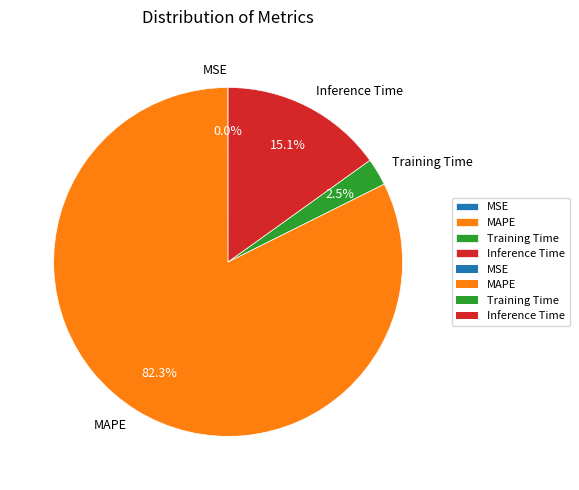

Which slice is the largest?

MAPE